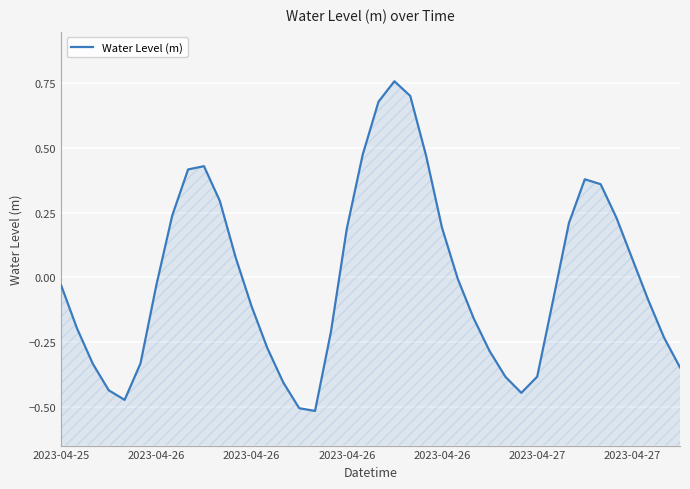

How many points are higher than both their immediate neighbors (excluding endpoints)?

3